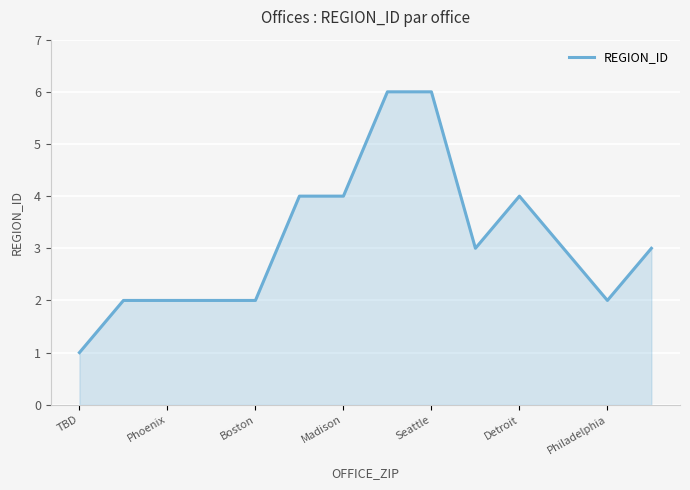

What is the greatest value displayed?

6